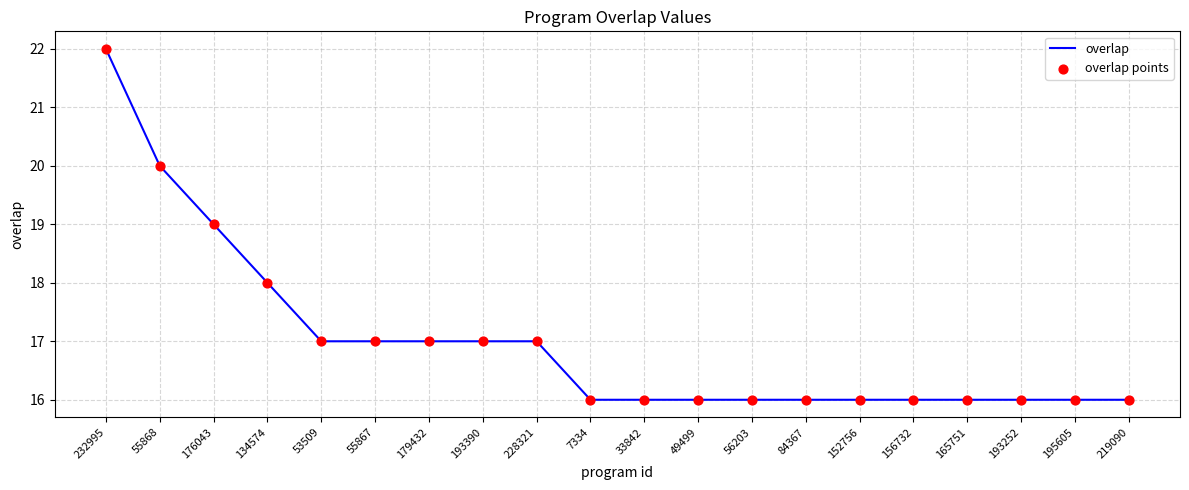

What value does the data have at 55868?

20